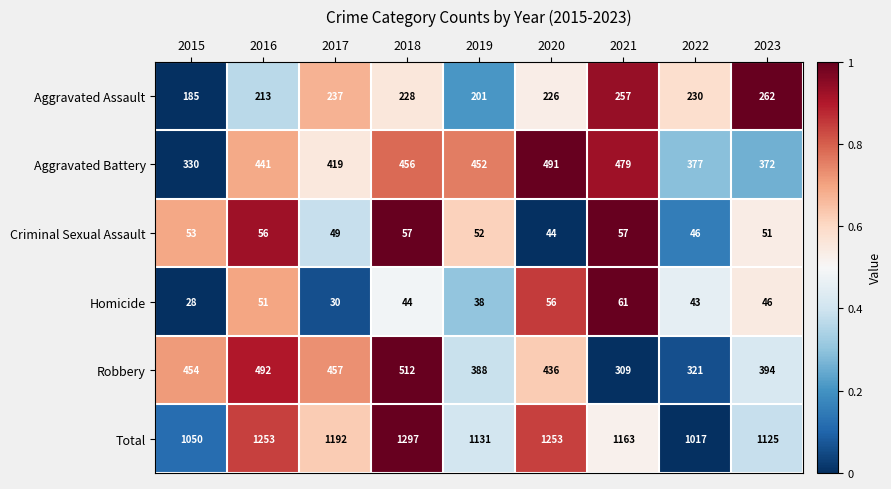

What is the difference between the maximum and minimum values in the Criminal Sexual Assault series?

13